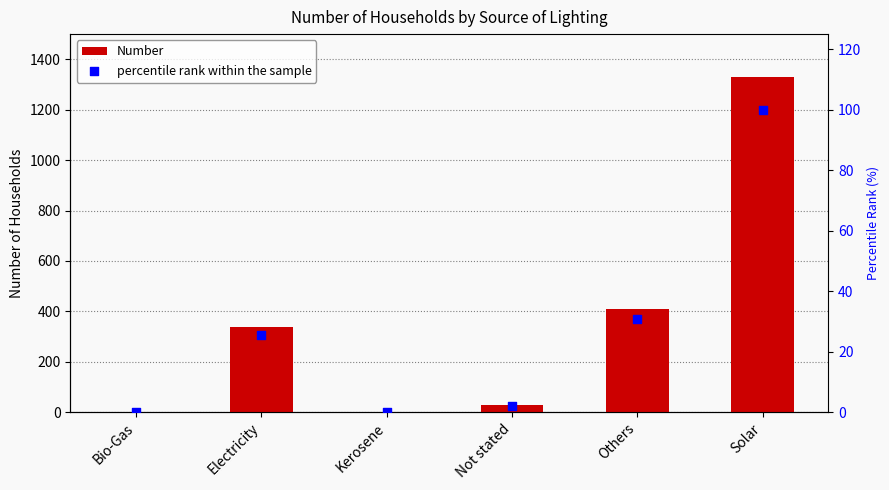

Which series has the largest total across all categories?

Number